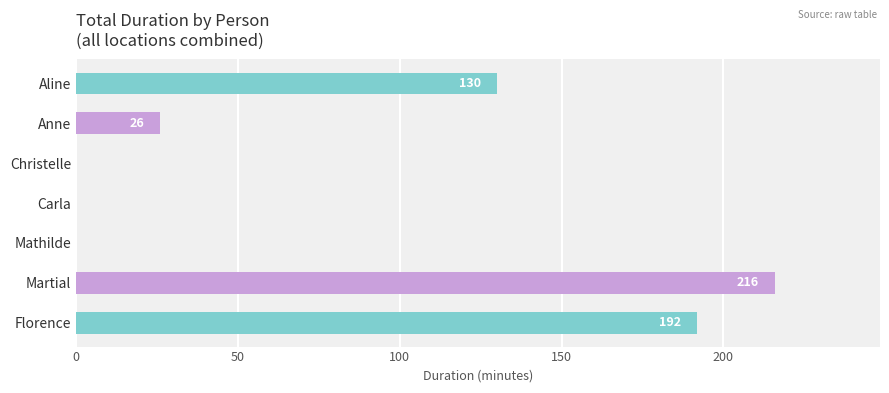

Where is the data nearest to the value 108?

Aline